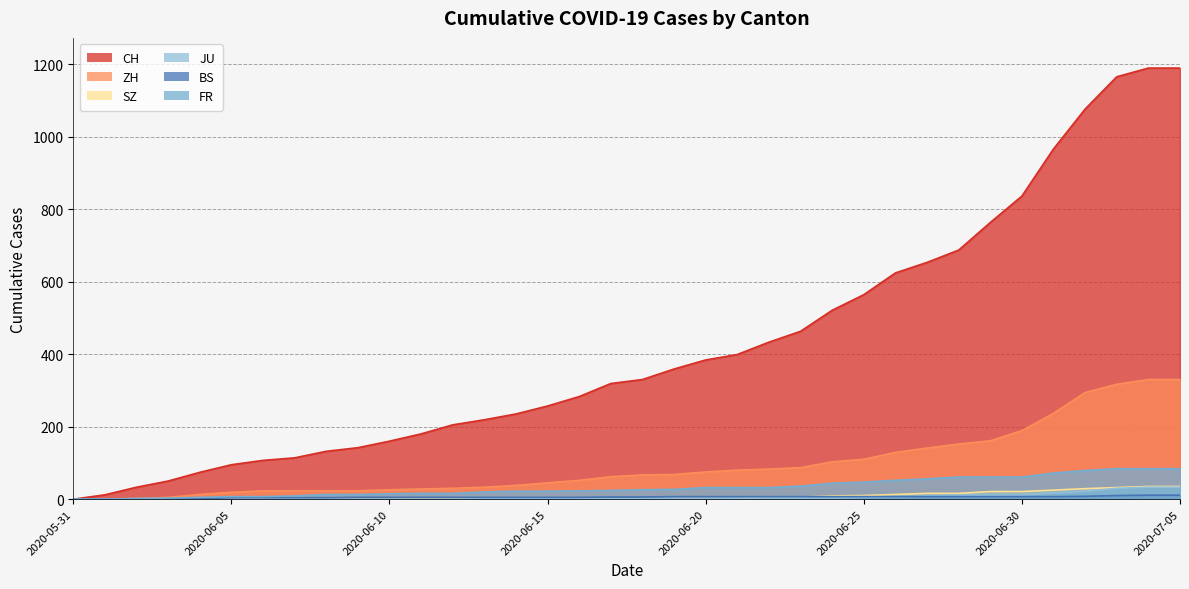

Rank the series by their maximum value, from highest to lowest.

CH, ZH, FR, SZ, JU, BS